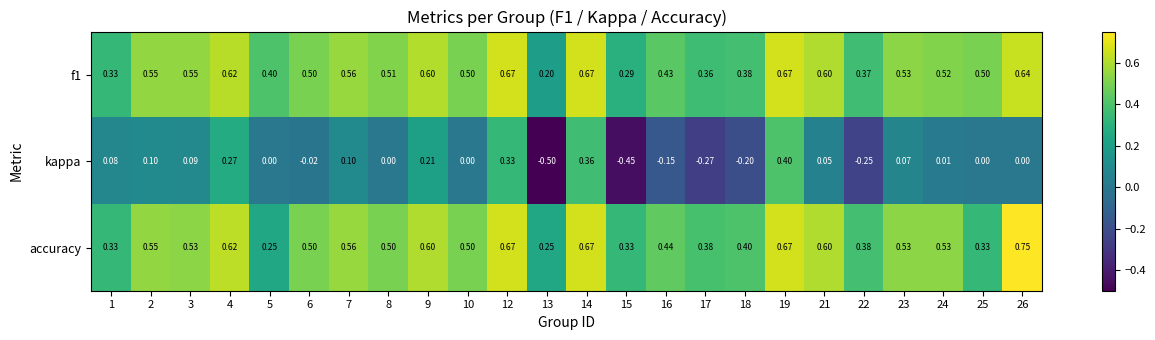

Which series has the largest total across all categories?

f1